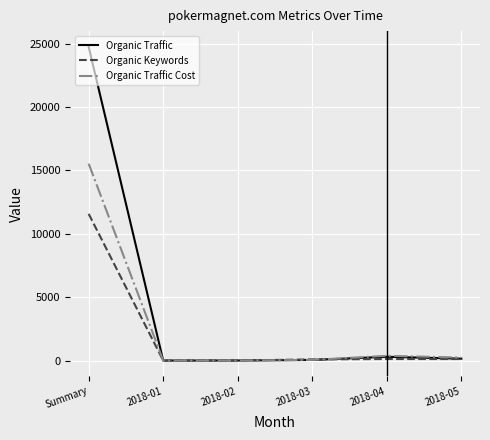

List the series in order of their peak value, highest first.

Organic Traffic, Organic Traffic Cost, Organic Keywords